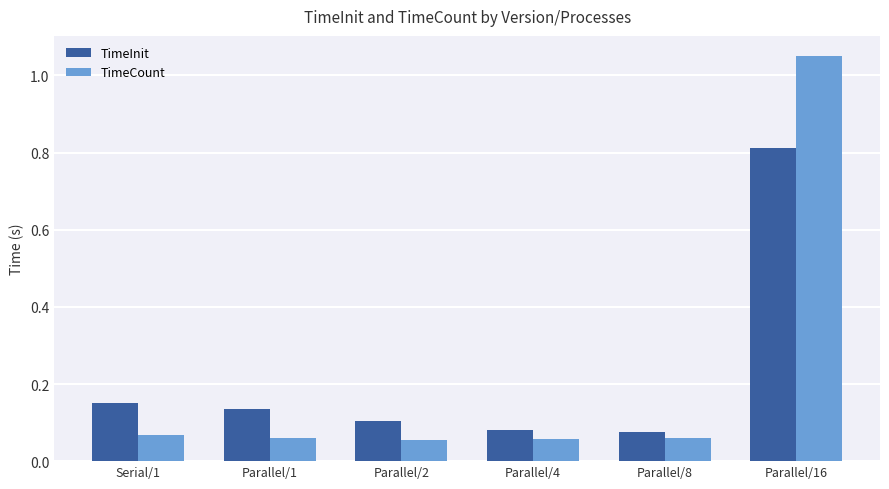

Which category has the highest value in the TimeCount series?

Parallel/16